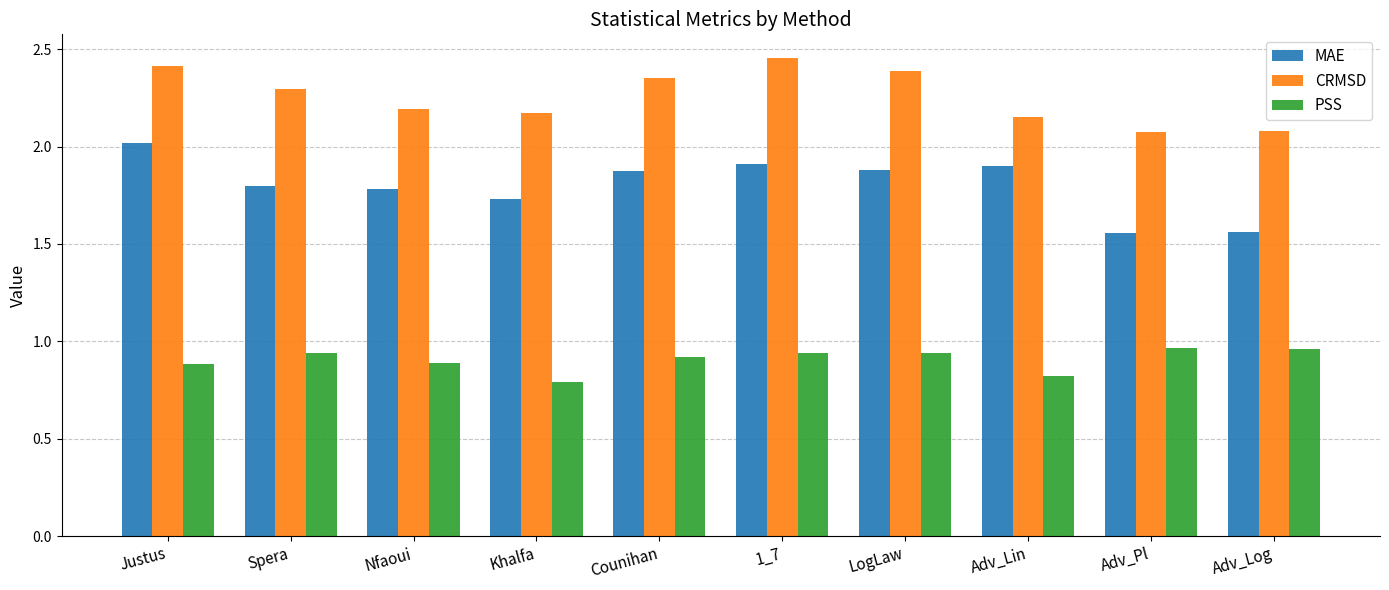

What is the smallest value displayed?

0.8